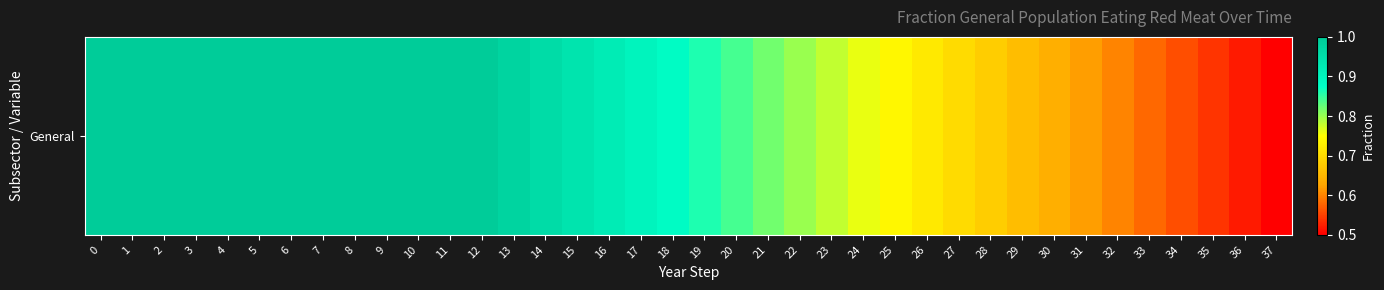

Reading right to left, extract all data points from this chart.

37=0.5	36=0.5	35=0.5	34=0.6	33=0.6	32=0.6	31=0.6	30=0.6	29=0.7	28=0.7	27=0.7	26=0.7	25=0.7	24=0.8	23=0.8	22=0.8	21=0.8	20=0.8	19=0.9	18=0.9	17=0.9	16=0.9	15=0.9	14=1.0	13=1.0	12=1.0	11=1.0	10=1.0	9=1.0	8=1.0	7=1.0	6=1.0	5=1.0	4=1.0	3=1.0	2=1.0	1=1.0	0=1.0